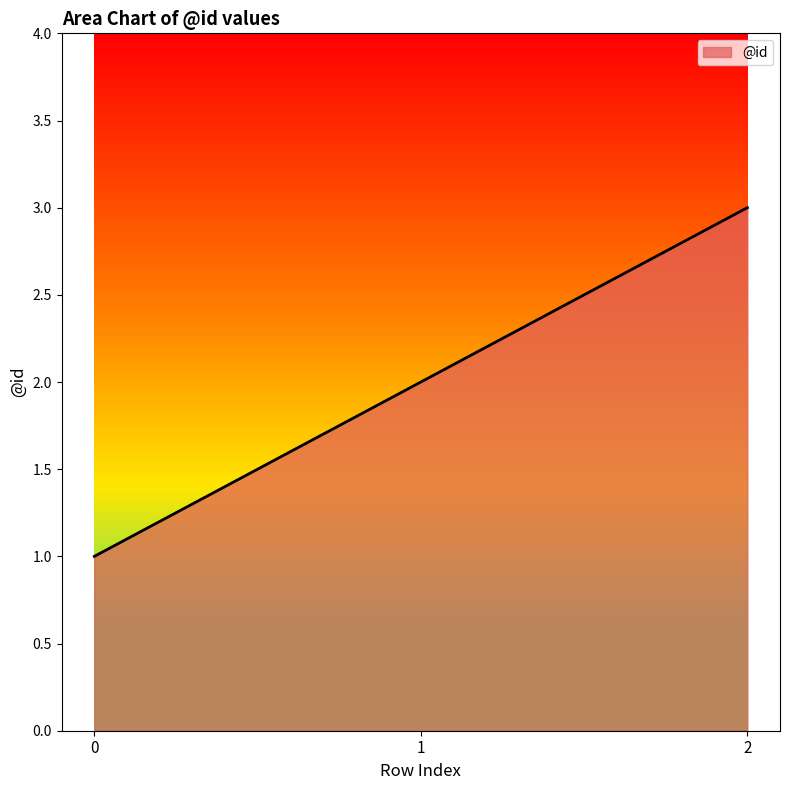

Reading left to right, transcribe all the data shown in this chart.

1	2	3